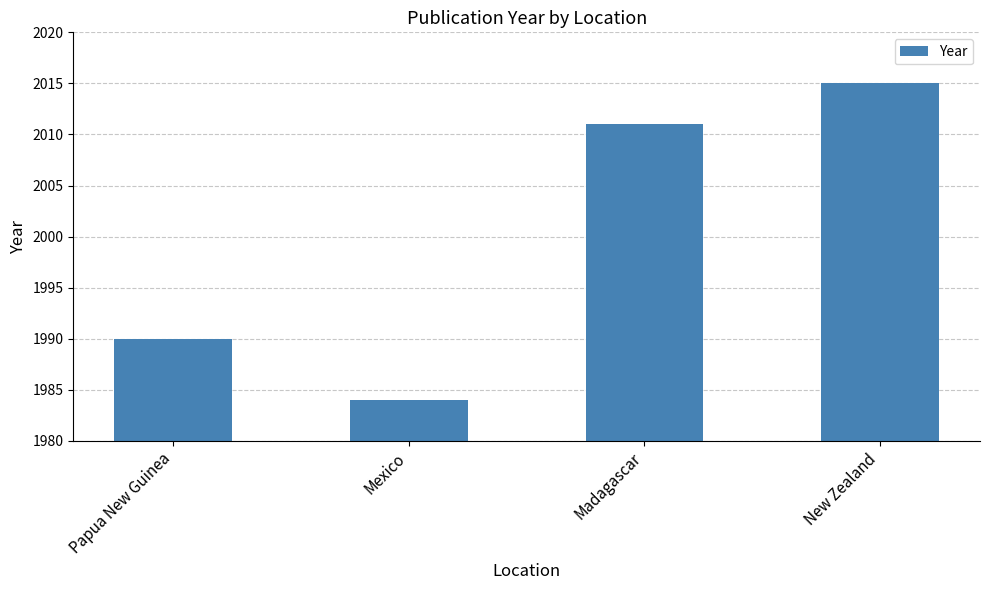

Which category has the lowest value across all series?

Mexico